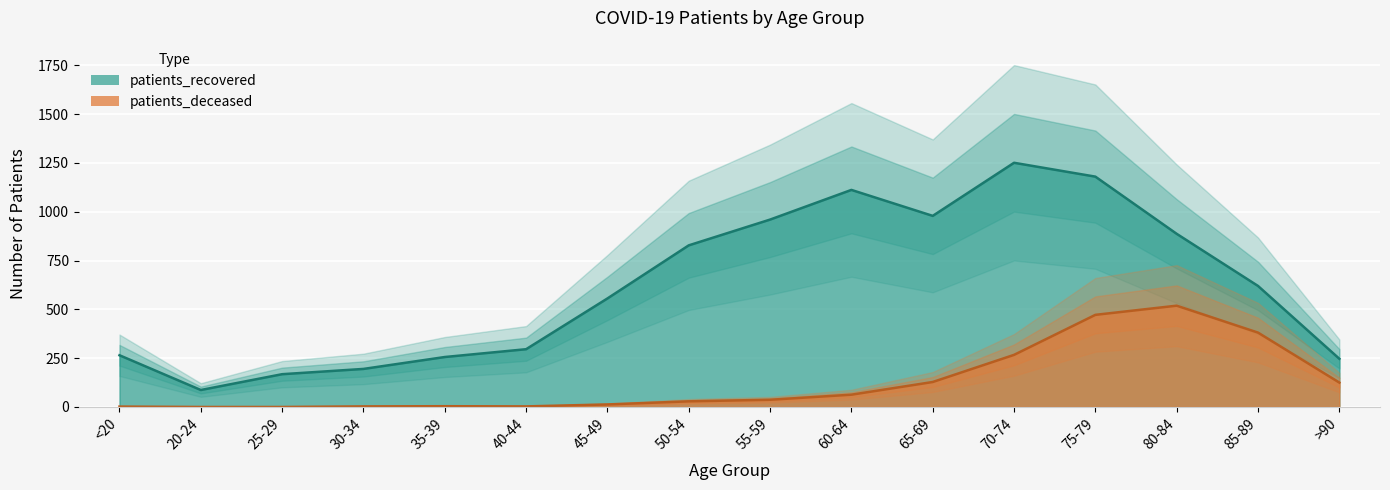

Where does the patients_deceased series first go above 37?

60-64